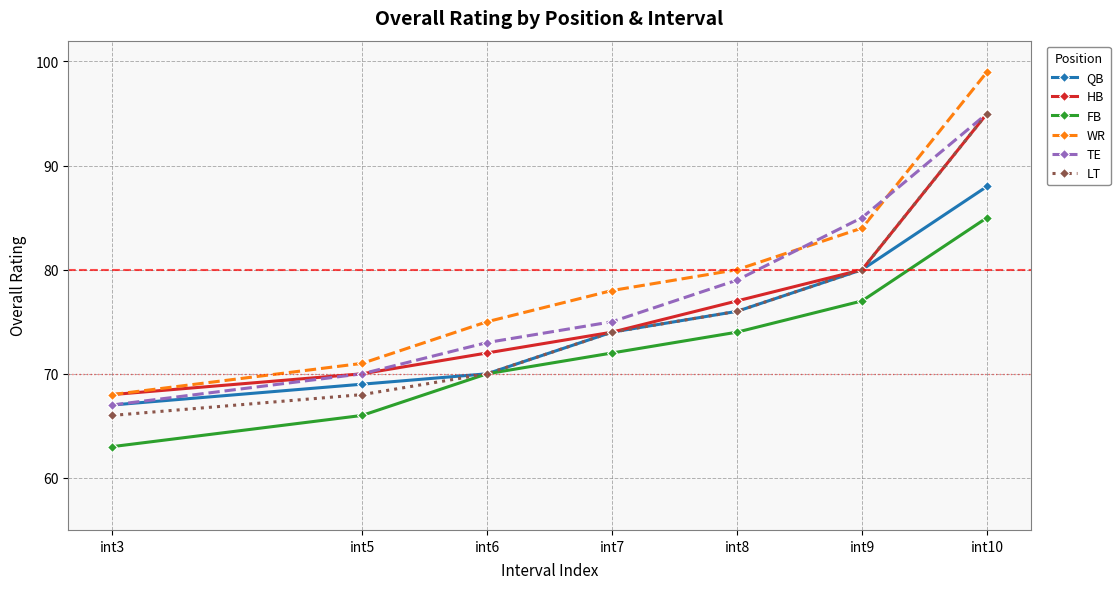

Which category has the highest value in the TE series?

int10